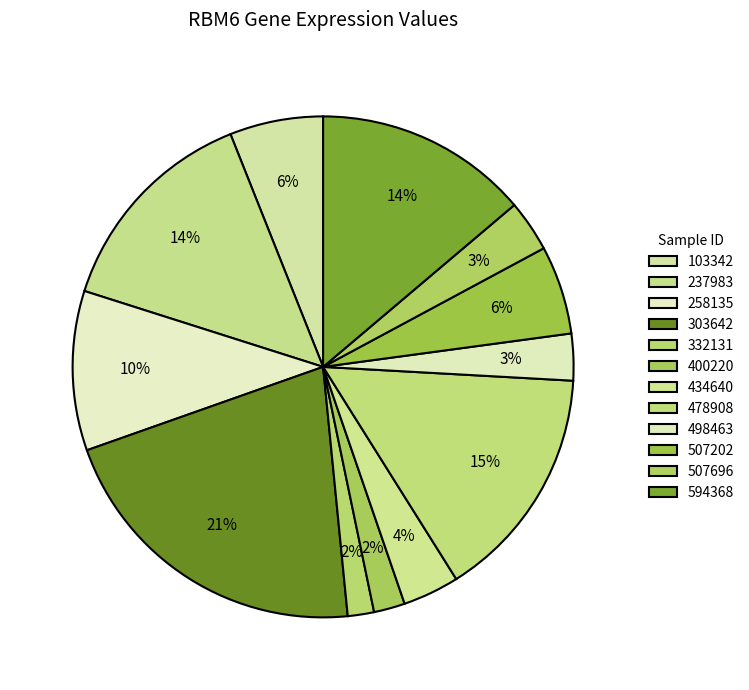

Is 478908 the majority of the pie?

No